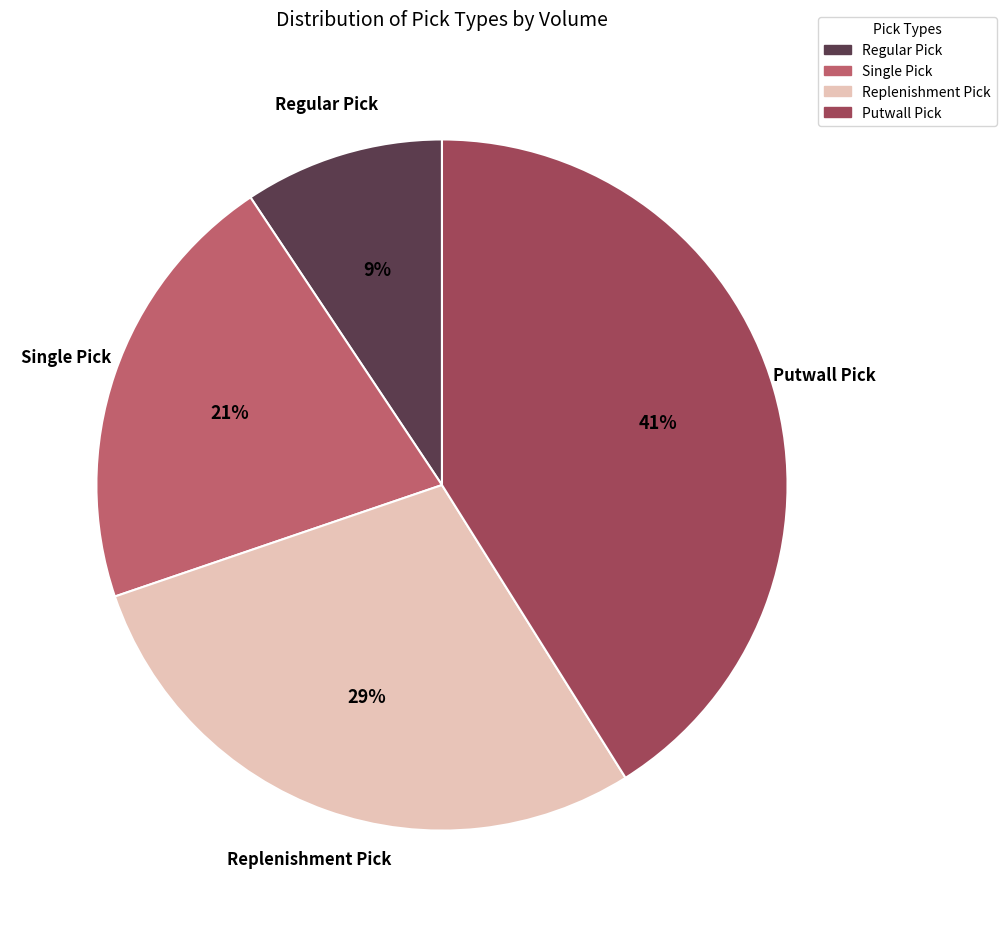

What percentage is the Putwall Pick slice, to the nearest percent?

41%